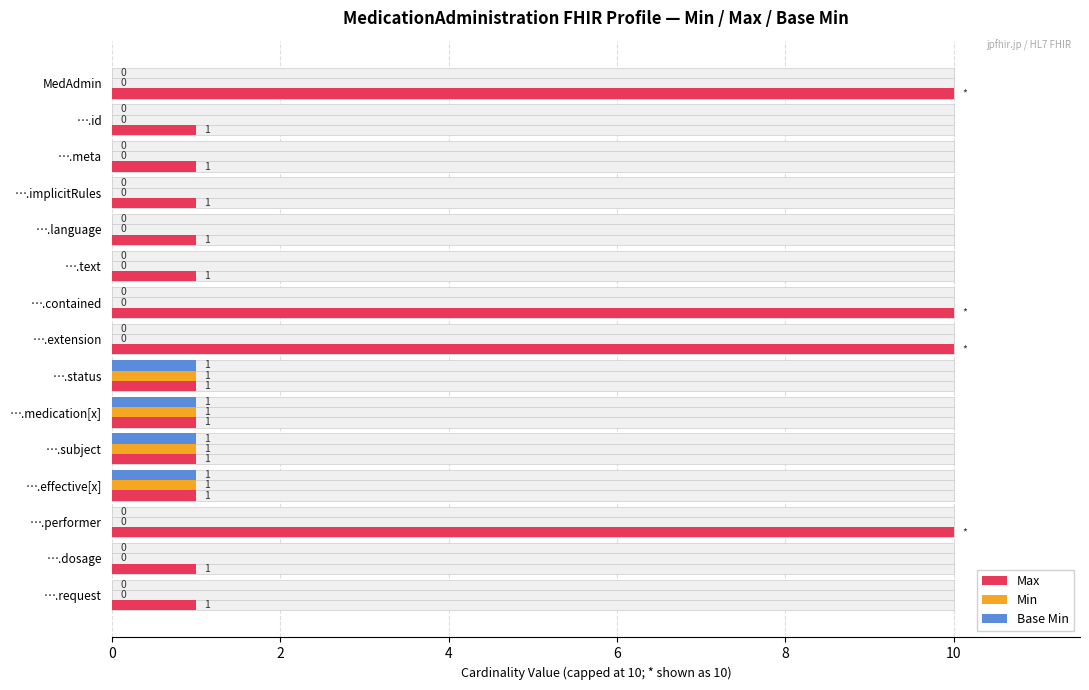

Rank the series at ….meta from highest to lowest value.

Max, Min, Base Min